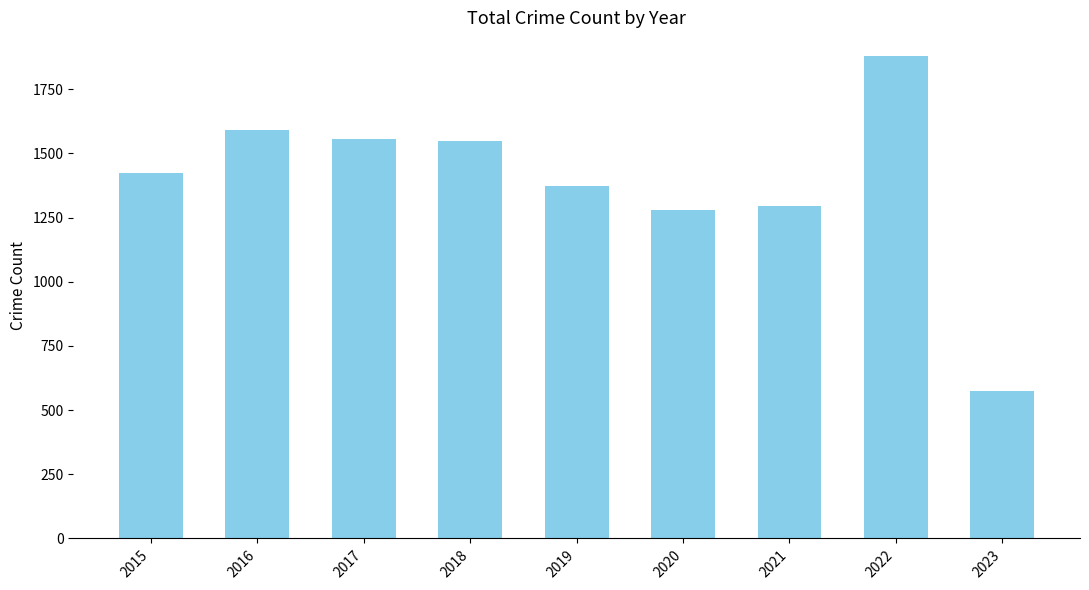

True or false: the data shows 2249 at 2020.

False